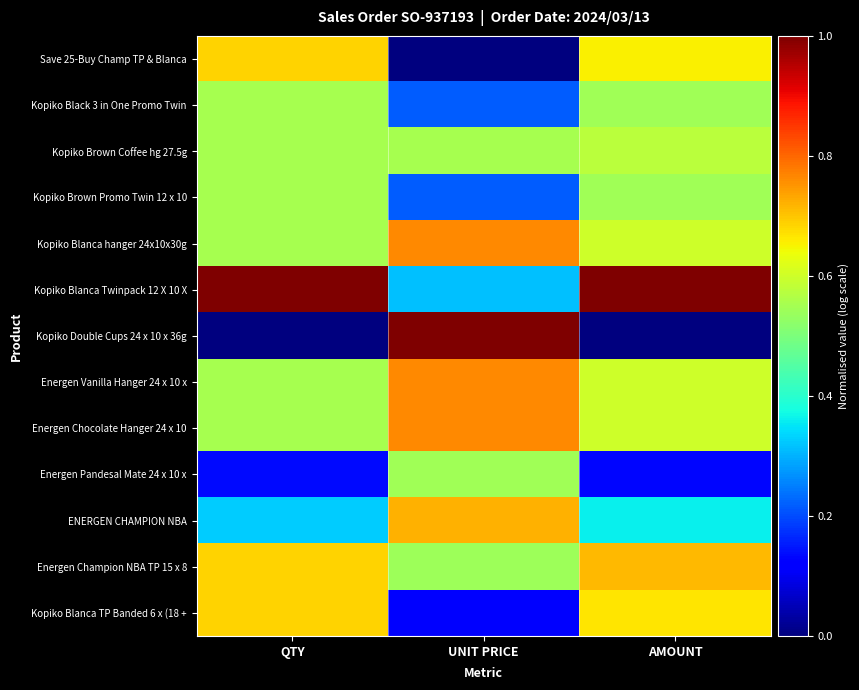

Which series changed the most between UNIT PRICE and AMOUNT?

Kopiko Double Cups 24 x 10 x 36g